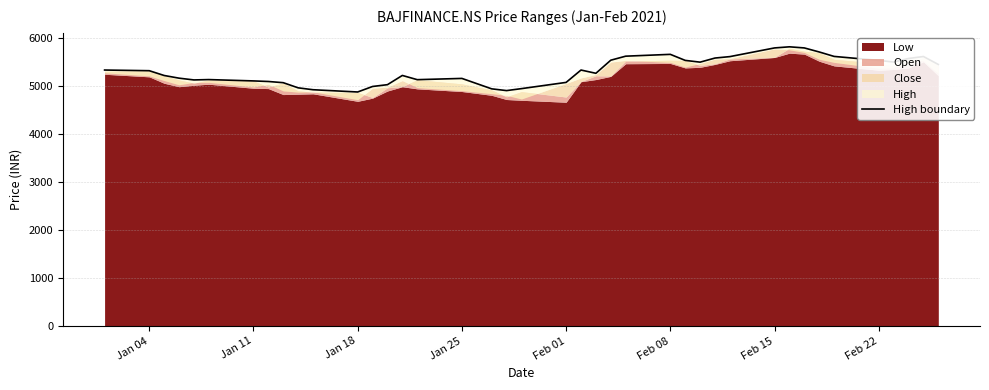

Reading right to left, extract all data points from this chart.

5454.0	5620.0	5578.9	5504.6	5538.7	5622.0	5714.8	5799.0	5822.2	5799.0	5618.0	5588.0	5502.4	5539.0	5665.0	5627.0	5543.0	5270.0	5338.0	5080.0	4950.0	4909.0	4945.6	5163.0	5137.0	5225.0	5032.6	4995.0	4880.0	4927.0	4966.8	5074.0	5099.0	5111.0	5138.8	5131.5	5168.4	5224.2	5324.0	5338.0